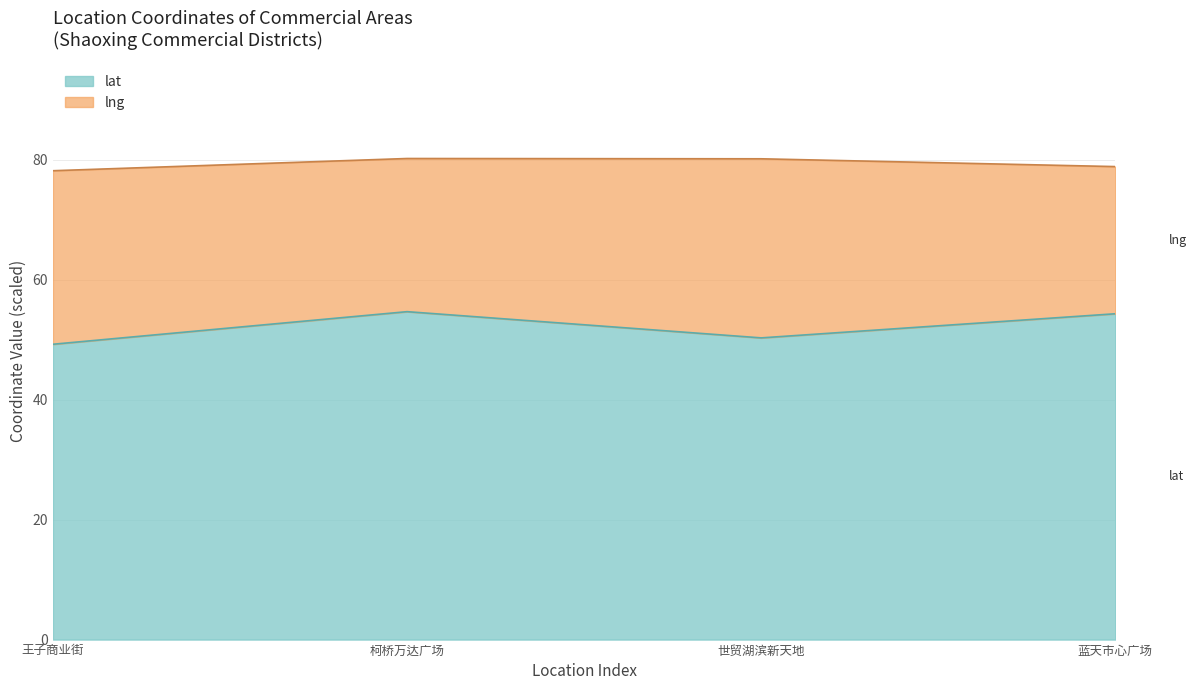

Reading left to right, what are all the values shown in this chart?

49.2	54.7	50.3	54.3